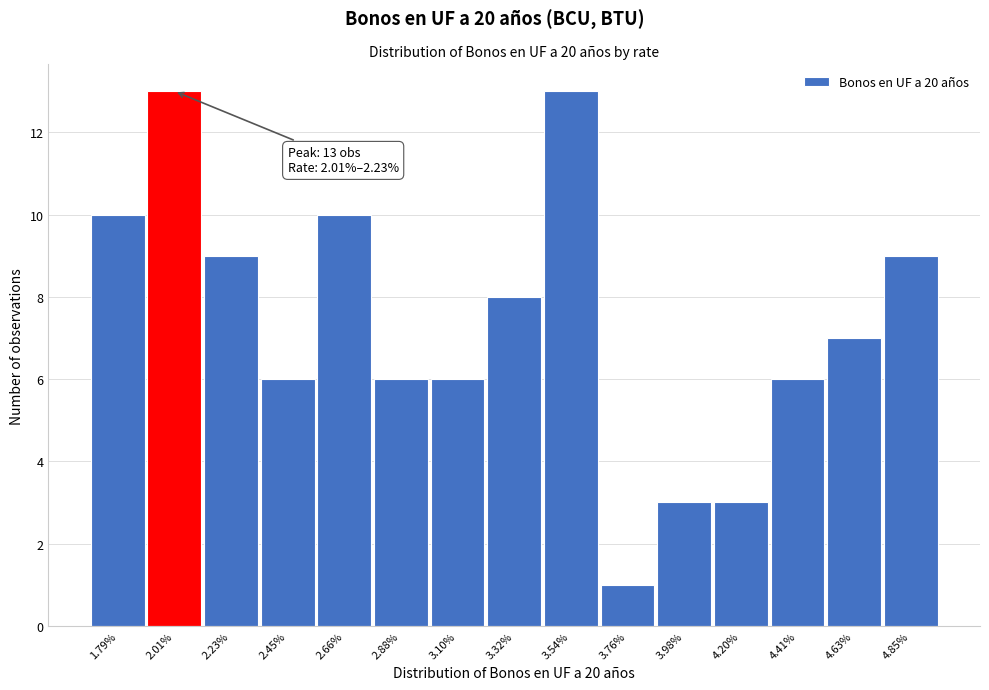

Reading left to right, transcribe all the data shown in this chart.

10	13	9	6	10	6	6	8	13	1	3	3	6	7	9